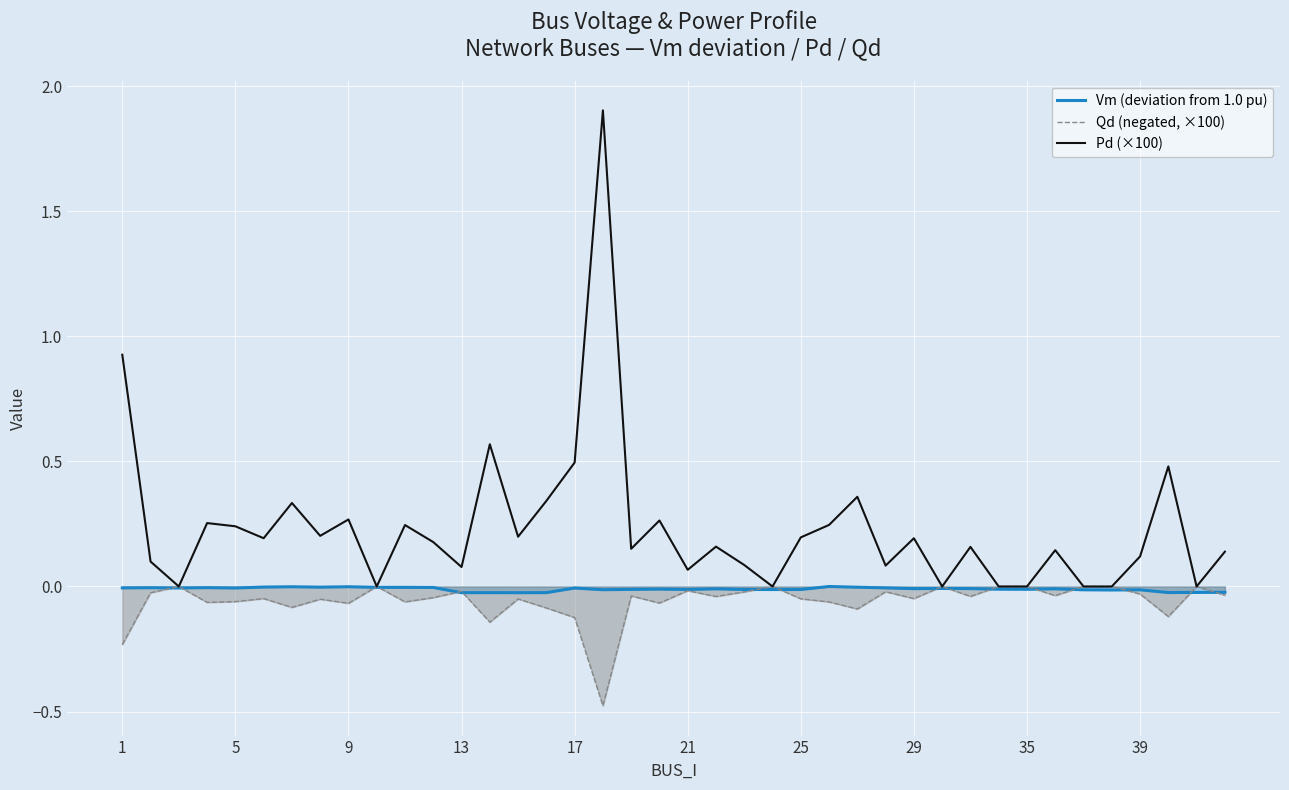

List the series in order of their overall mean, lowest first.

Qd (negated, ×100), Vm (deviation from 1.0 pu), Pd (×100)